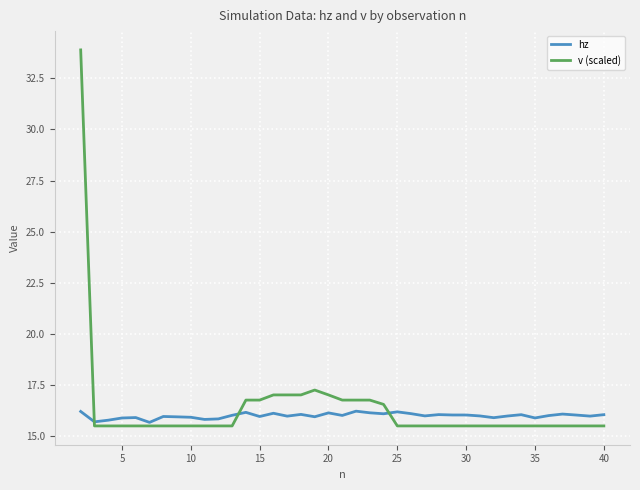

What is the lowest value of the v (scaled) series?

15.5